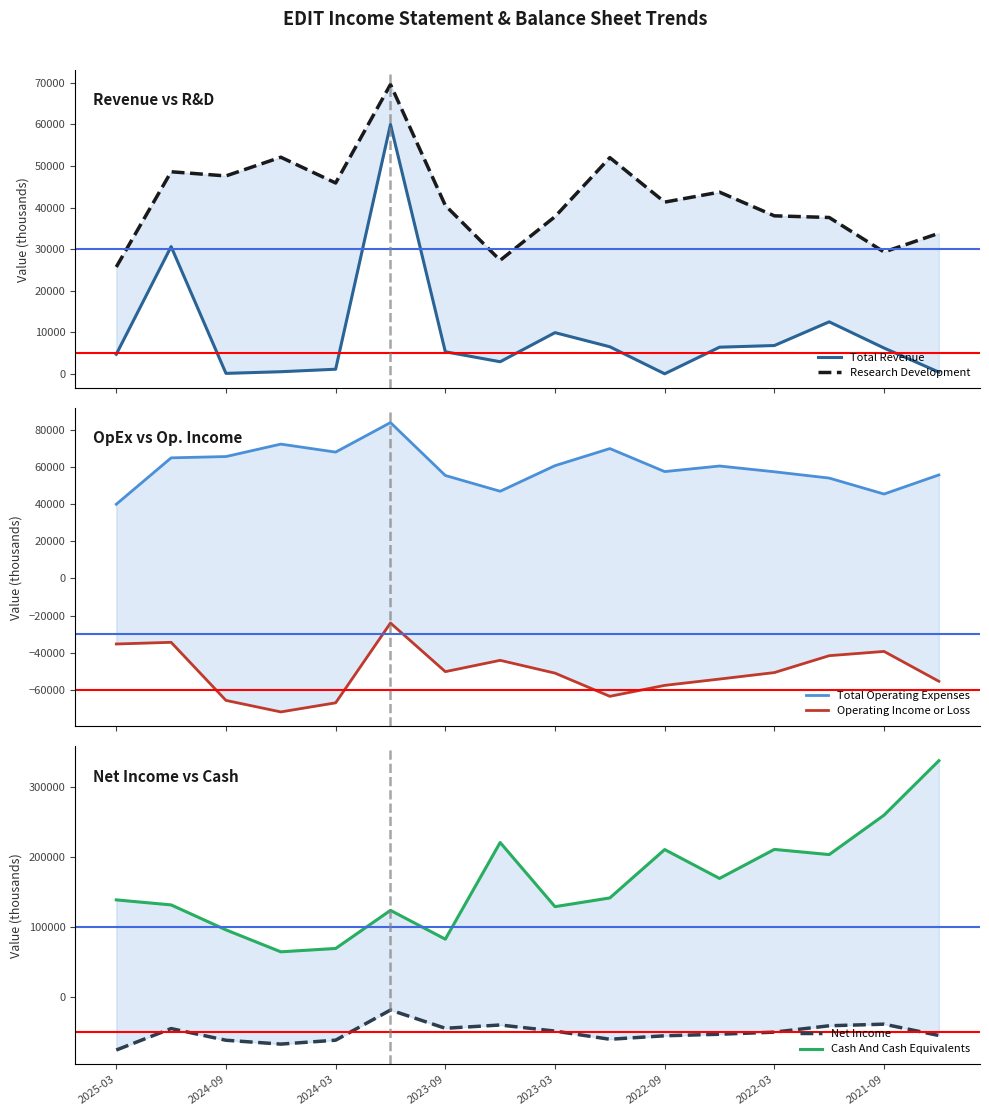

Is the value of Research Development at 2022-09 greater than the value of Net Income at 2022-09?

Yes